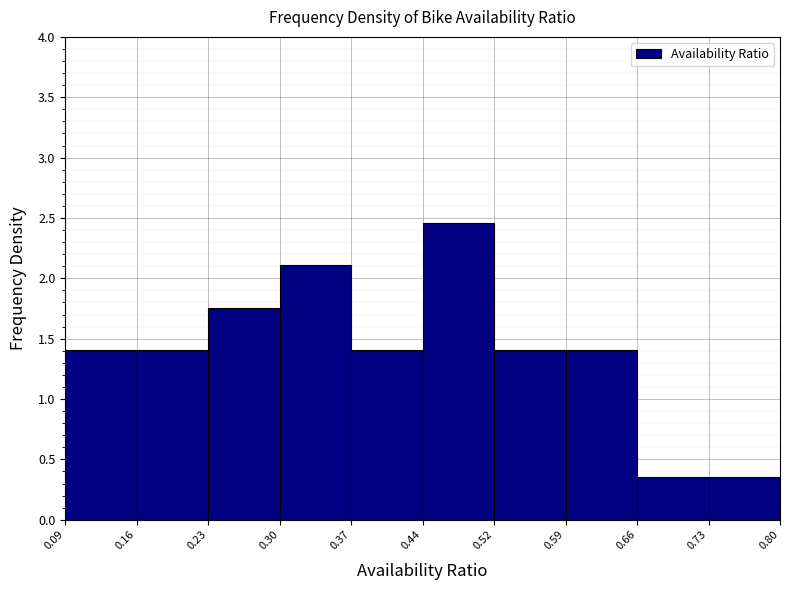

Reading left to right, list every bar in this chart as the range it spans on the x-axis followed by its height. The values are not printed on the chart, so give them approximately, as read against the axis.

0.09 to 0.16: 1.40
0.16 to 0.23: 1.40
0.23 to 0.30: 1.75
0.30 to 0.37: 2.10
0.37 to 0.44: 1.40
0.44 to 0.52: 2.45
0.52 to 0.59: 1.40
0.59 to 0.66: 1.40
0.66 to 0.73: 0.35
0.73 to 0.80: 0.35